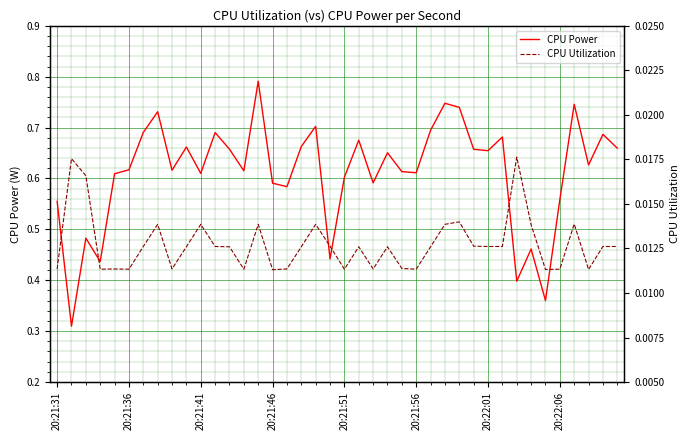

At which category is the sum across all series the highest?

14